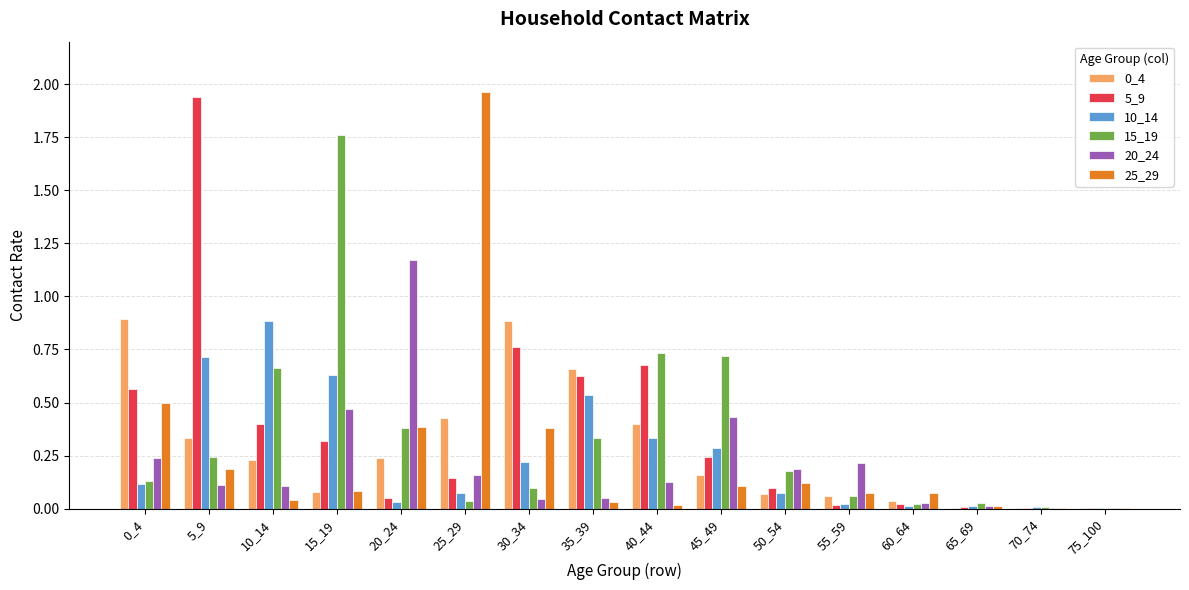

Are the bars grouped side by side (vs. stacked)?

Yes